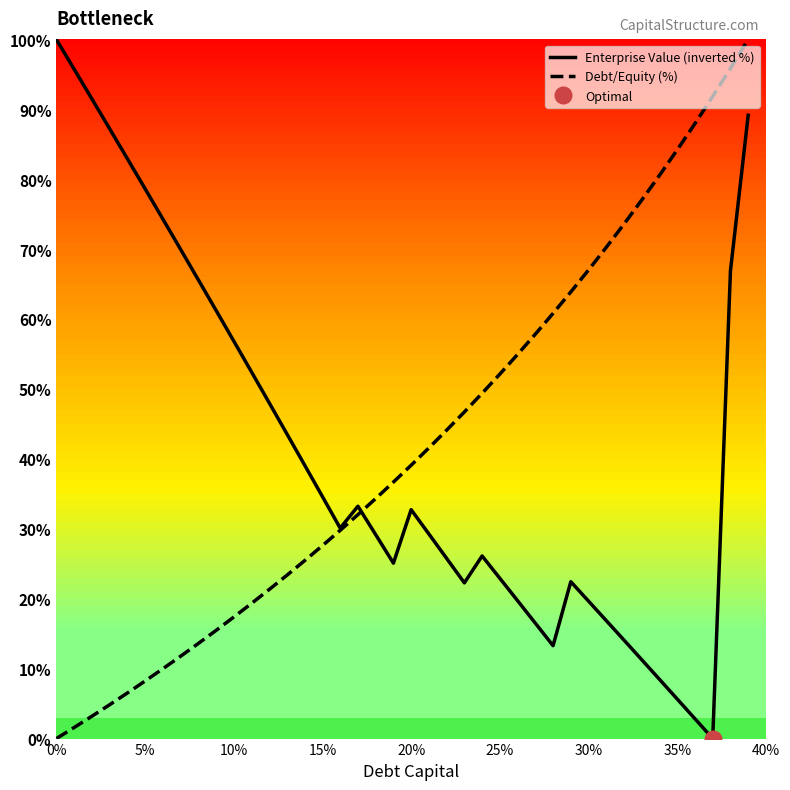

True or false: Debt/Equity (%) has a value of 8.2 at 5%.

True